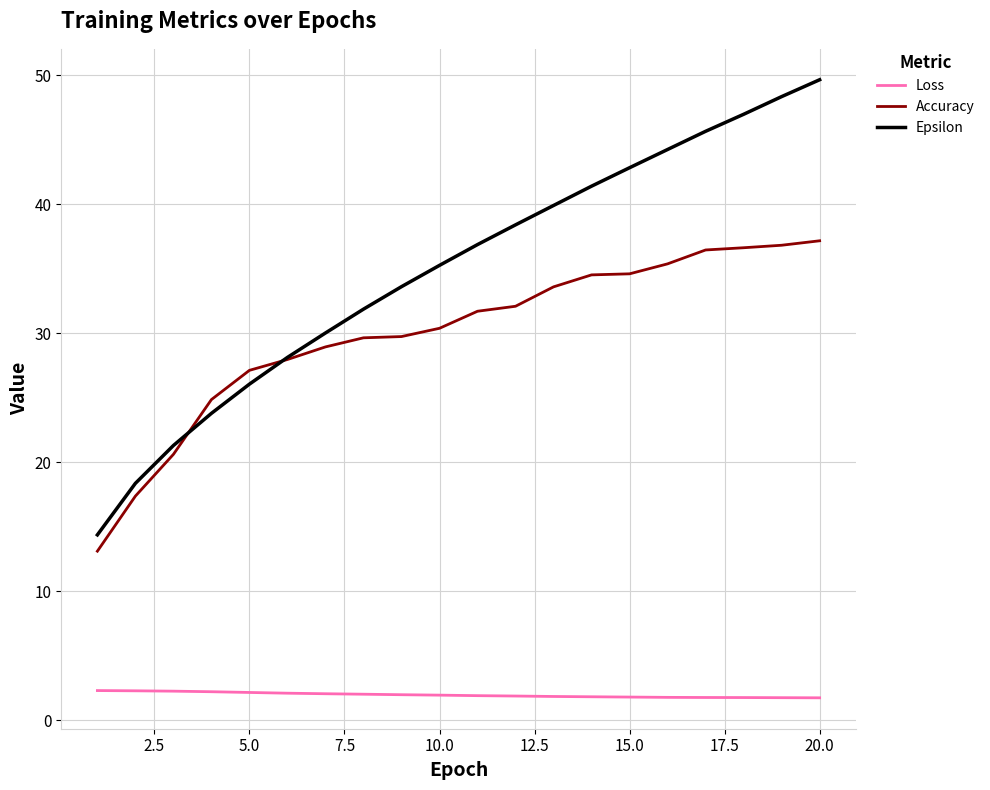

True or false: Epsilon and Loss intersect in this chart.

False